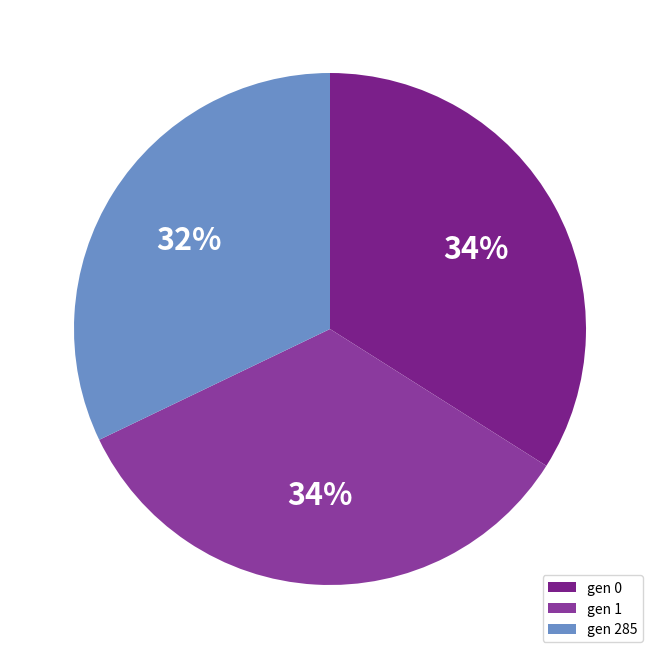

Approximately how many times larger is the value at gen 0 compared to gen 1?

1.0